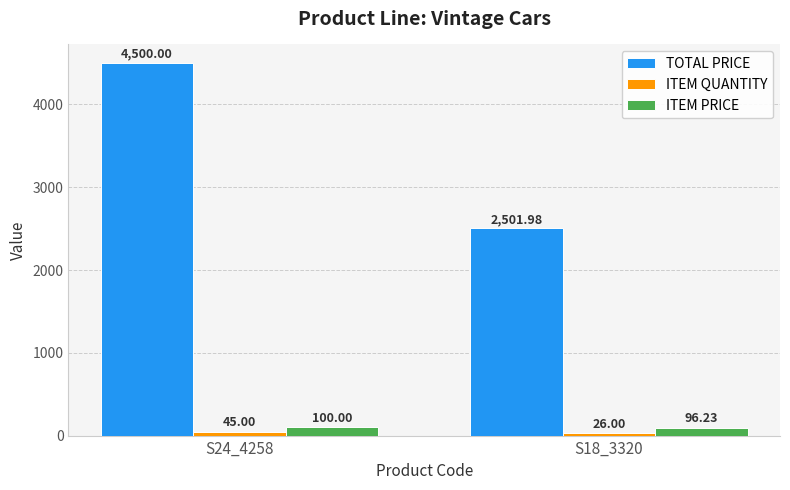

Are the bars grouped side by side (vs. stacked)?

Yes